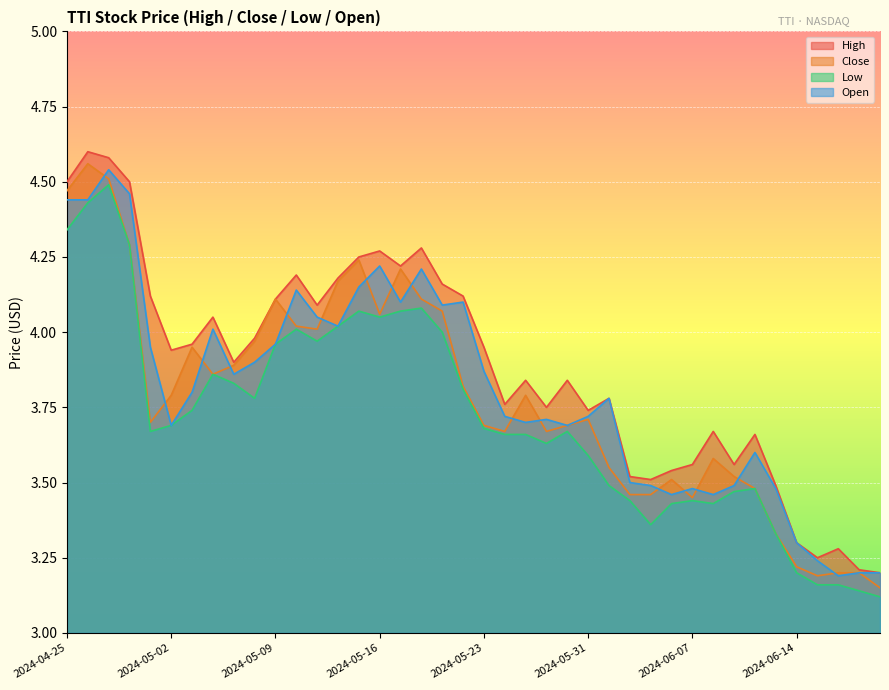

Rank the series by their maximum value, from lowest to highest.

Low, Open, Close, High